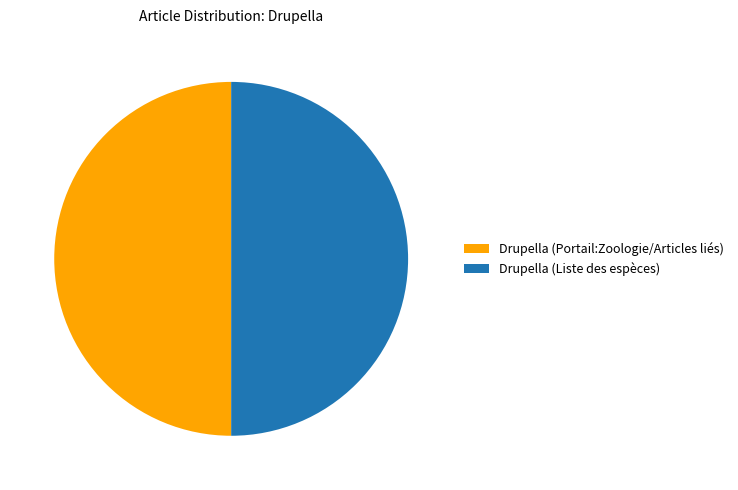

Count the number of slices in the pie.

2